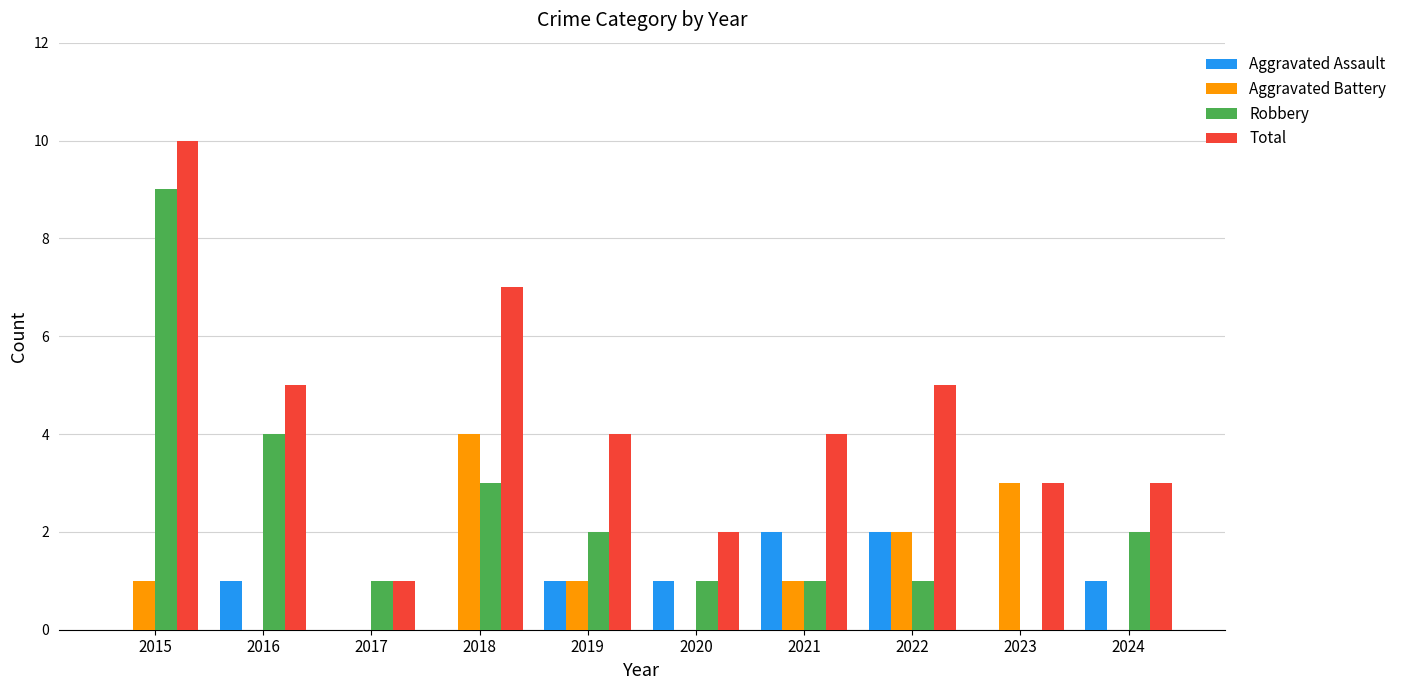

How many categories are shown in the chart?

10